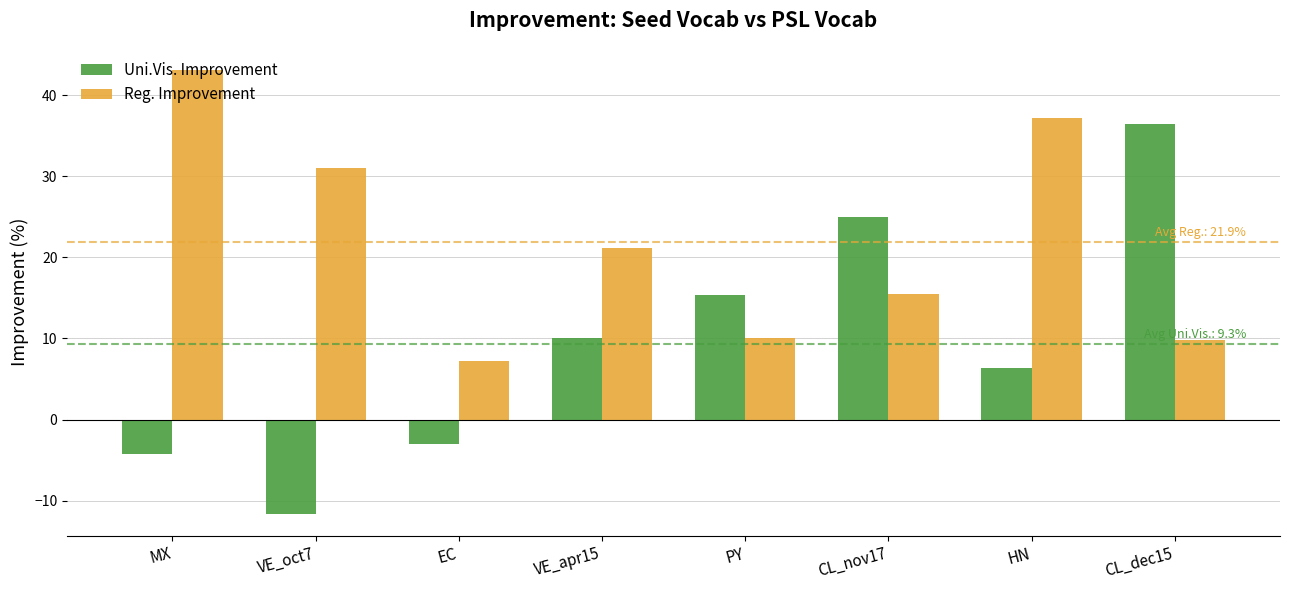

The value of Uni.Vis. Improvement at CL_nov17 is 25.0. True or false?

True